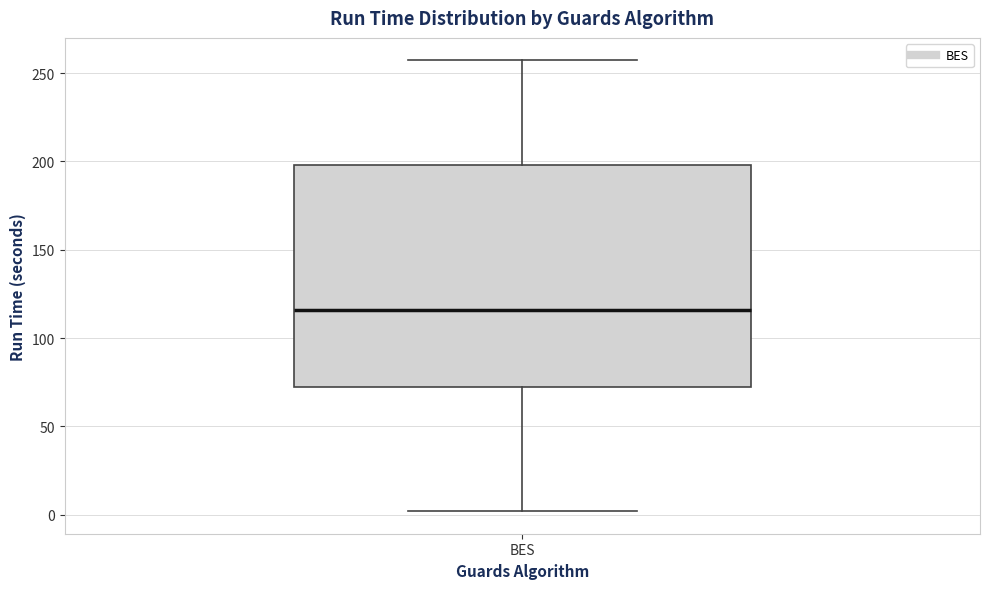

Where does the upper whisker of the box for BES end on the y-axis? The values are not printed on the chart, so give them approximately, as read against the axis.

255